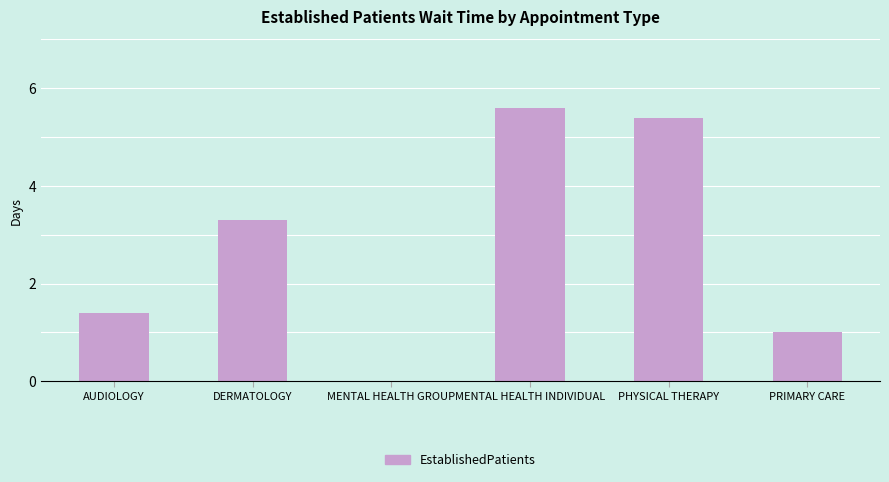

Does the chart contain stacked bars?

No